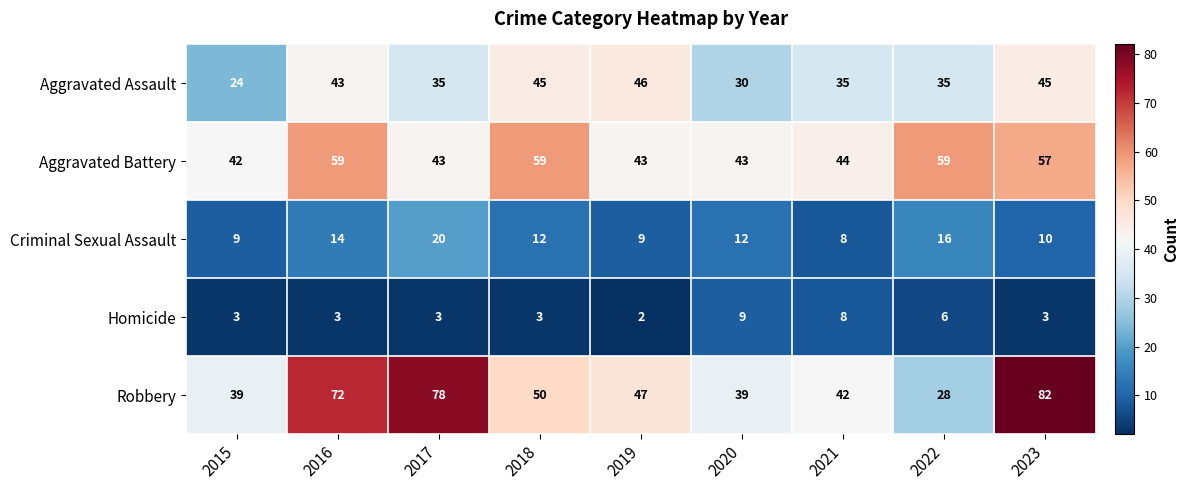

At how many categories does at least one series exceed 68?

3